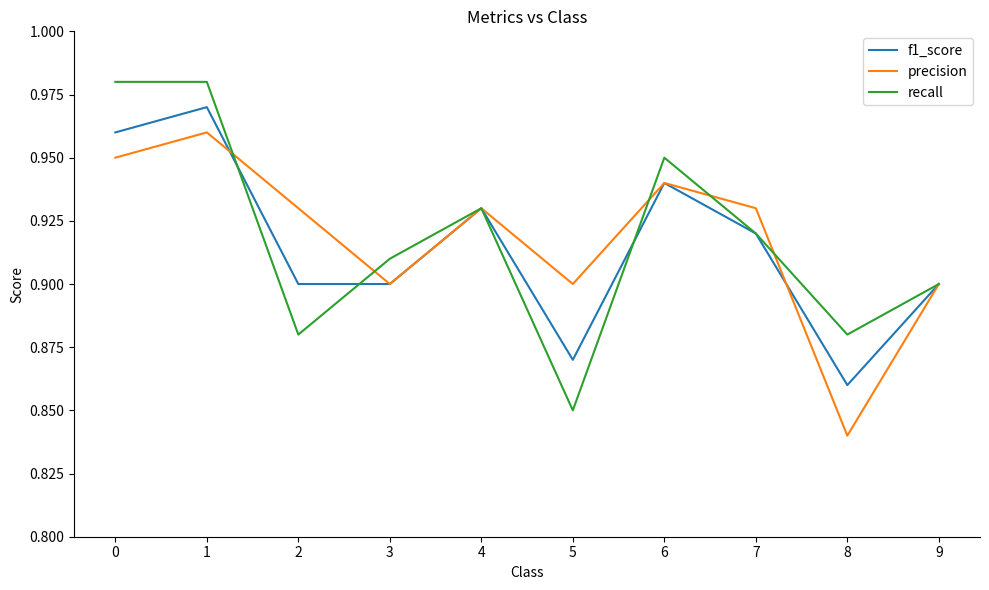

What is the total value across all series at 7?

2.8